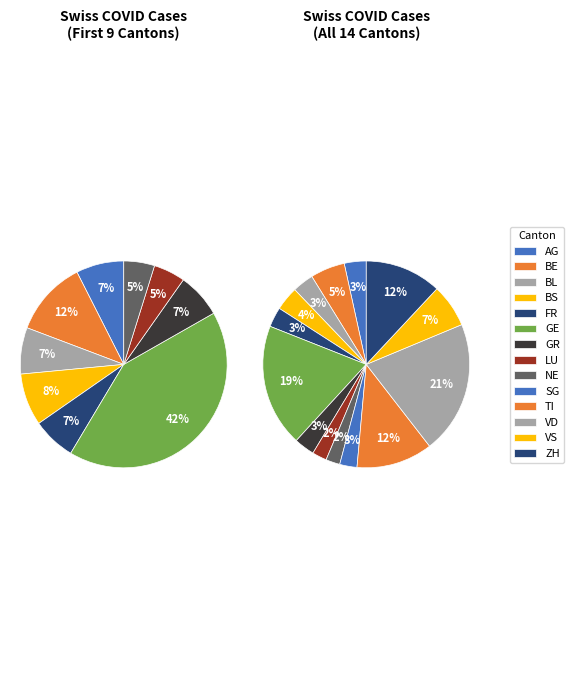

Is FR the majority of the pie?

No